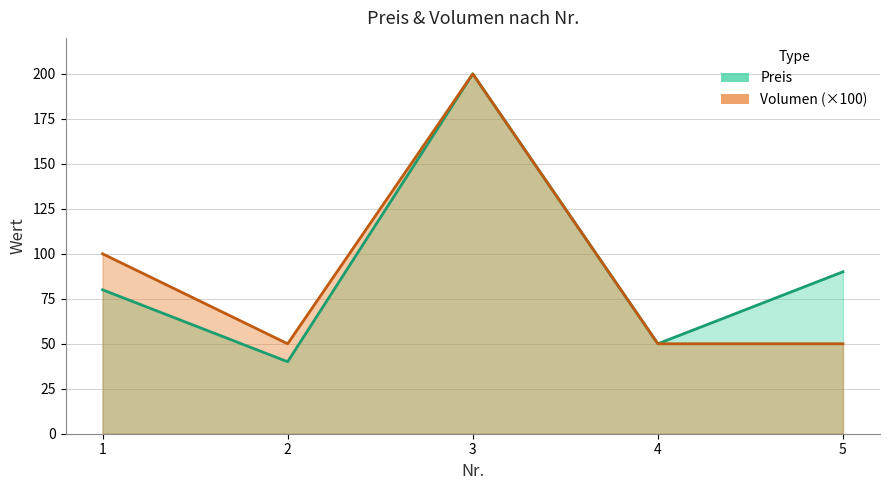

What is the total value across all series at 5?

140